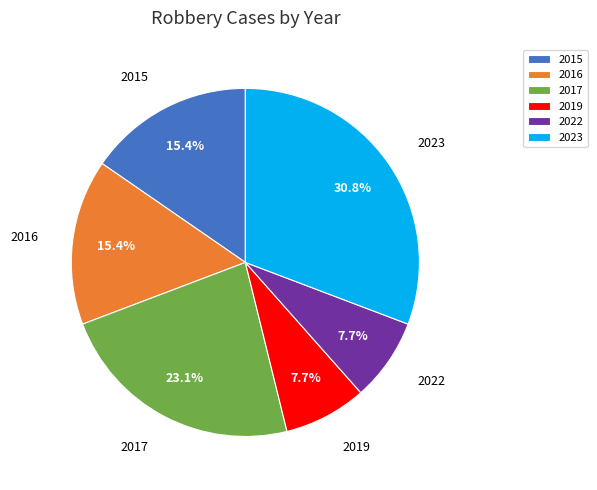

What percentage is NOT represented by 2022?

92.3%